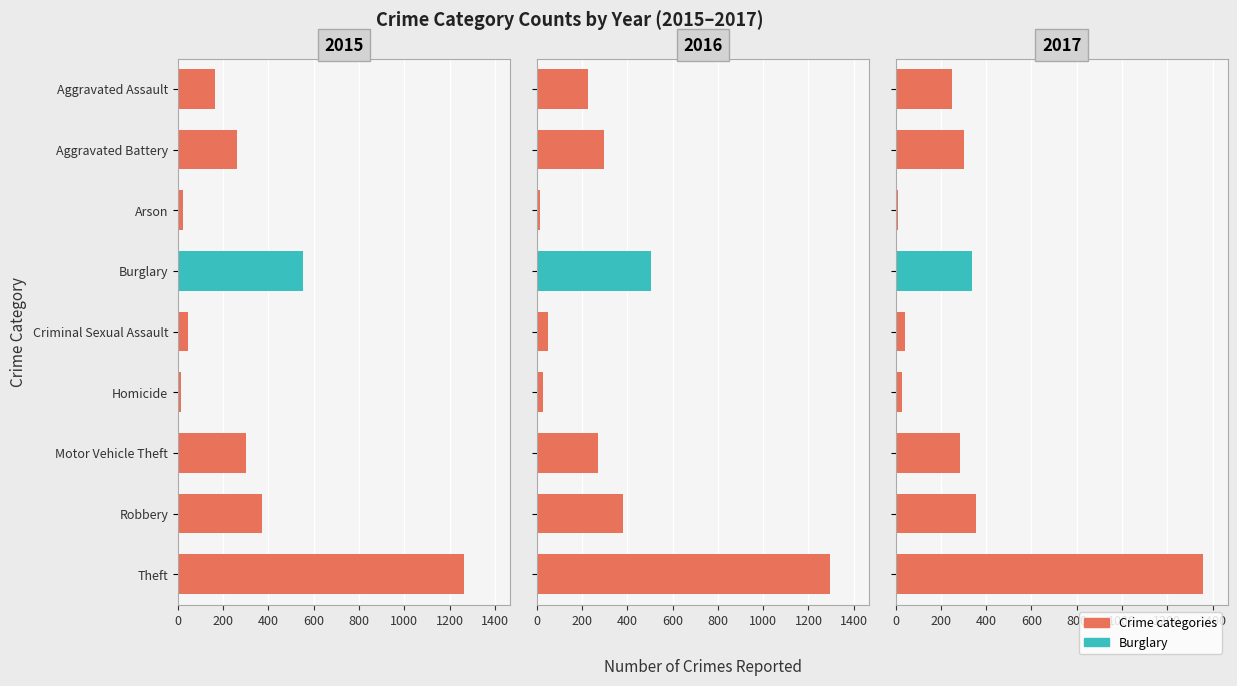

What is the total value across all series at Motor Vehicle Theft?

856